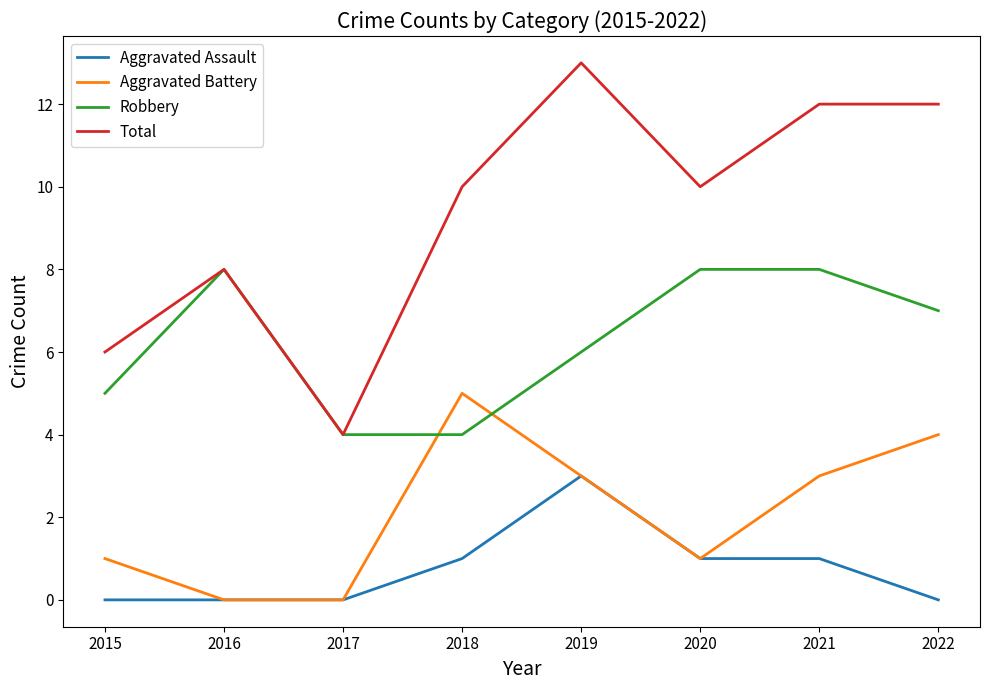

What is the sum of all Aggravated Battery values?

17